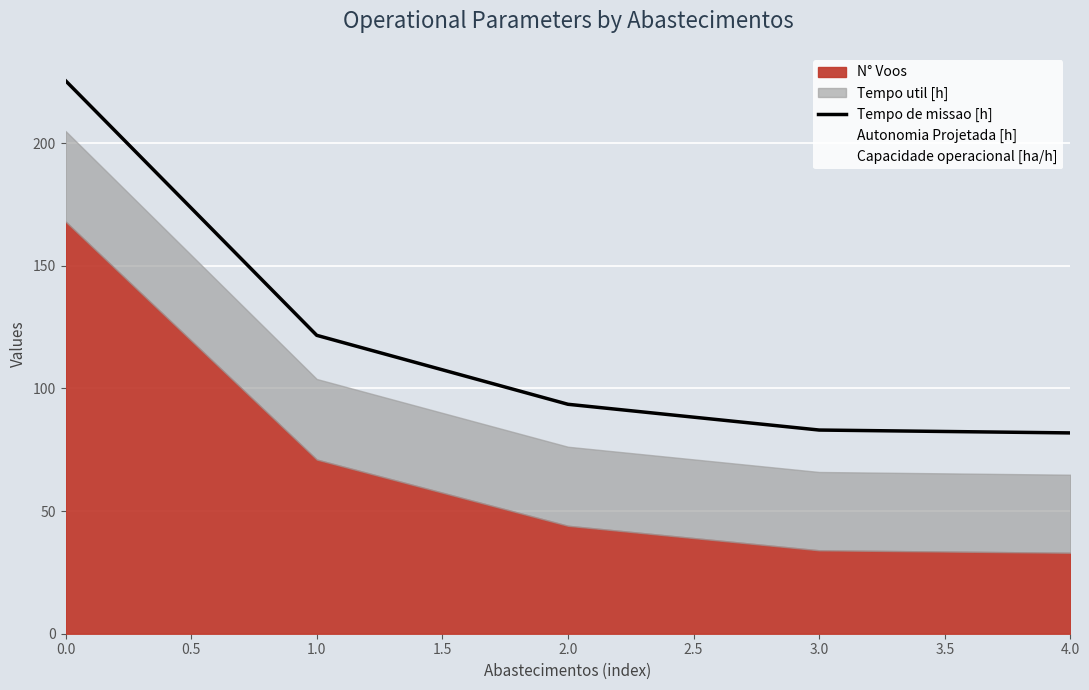

What is the maximum value for Tempo de missao [h]?

225.4